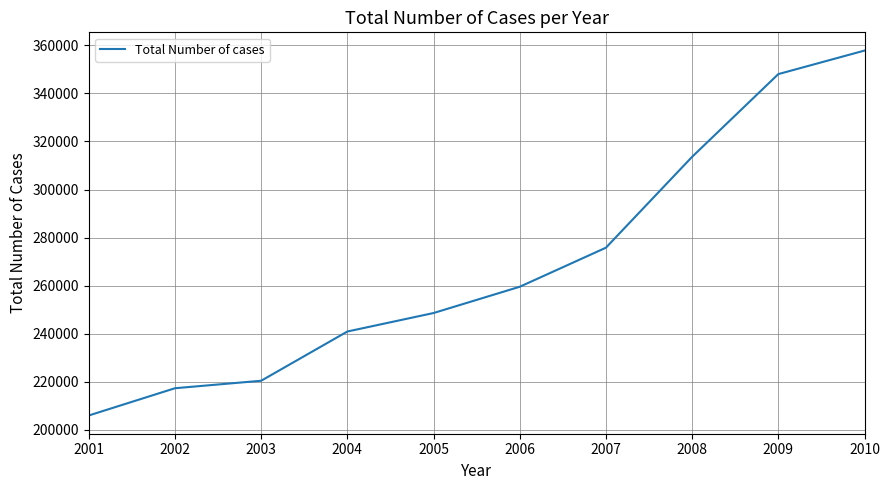

How many lines are shown in the chart?

1